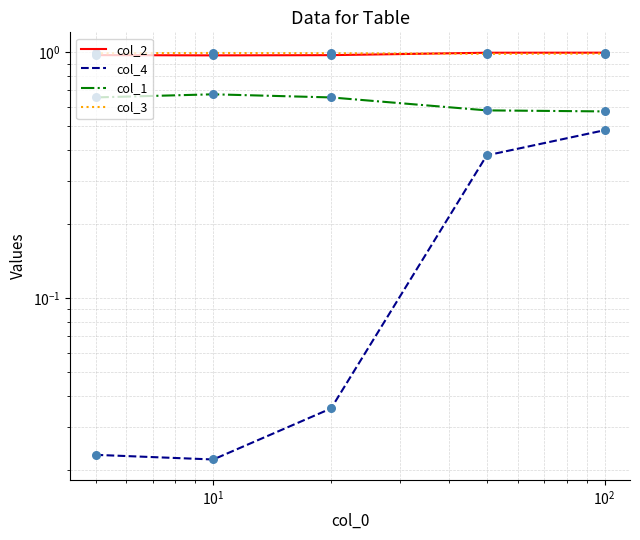

Which series contains the lowest Y value?

col_4